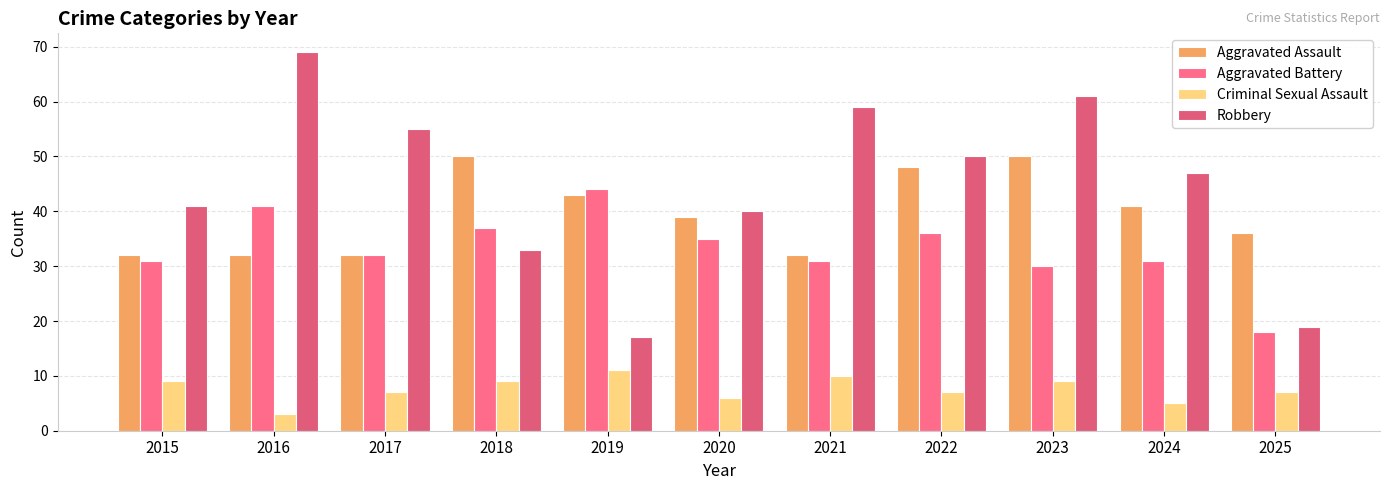

The value of Criminal Sexual Assault at 2015 is 14. True or false?

False